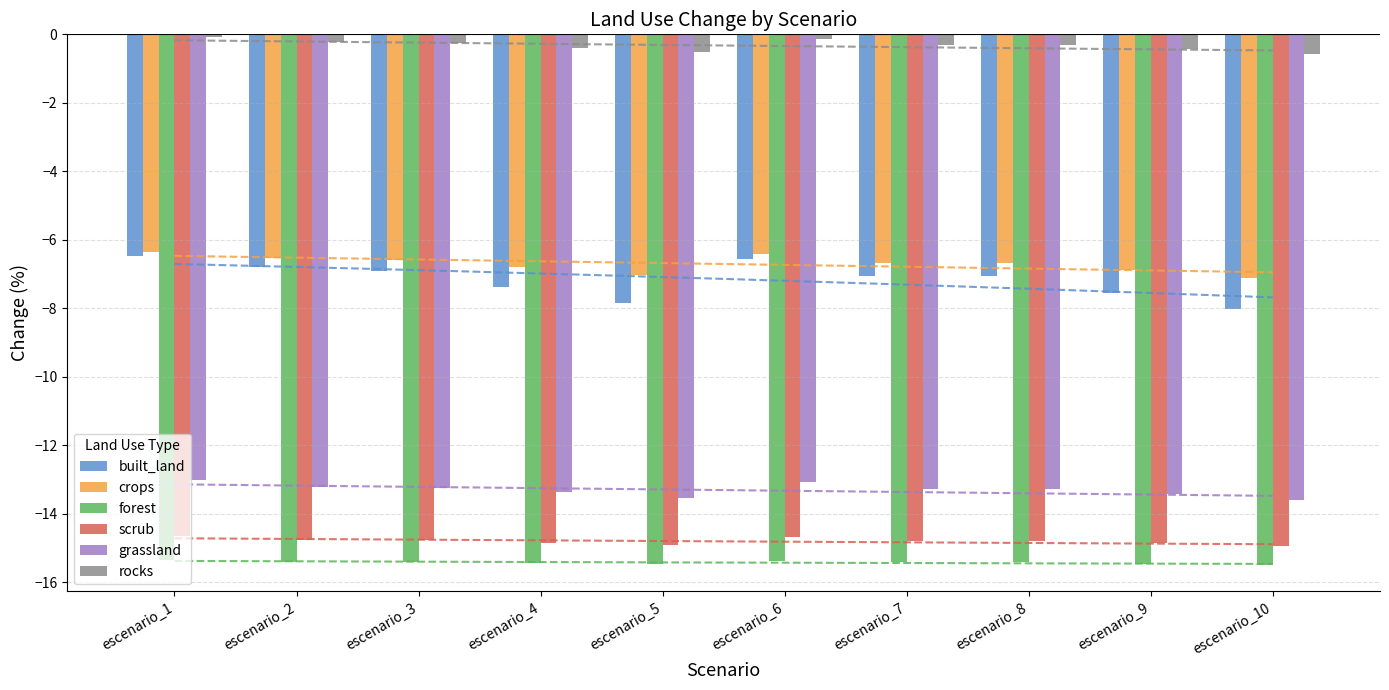

Reading left to right, list all the values displayed in this chart.

built_land: escenario_1=-6.5	escenario_2=-6.8	escenario_3=-6.9	escenario_4=-7.4	escenario_5=-7.9	escenario_6=-6.6	escenario_7=-7.1	escenario_8=-7.1	escenario_9=-7.5	escenario_10=-8.0
crops: escenario_1=-6.4	escenario_2=-6.5	escenario_3=-6.6	escenario_4=-6.8	escenario_5=-7.0	escenario_6=-6.4	escenario_7=-6.7	escenario_8=-6.7	escenario_9=-6.9	escenario_10=-7.1
forest: escenario_1=-15.4	escenario_2=-15.4	escenario_3=-15.4	escenario_4=-15.4	escenario_5=-15.5	escenario_6=-15.4	escenario_7=-15.4	escenario_8=-15.4	escenario_9=-15.5	escenario_10=-15.5
scrub: escenario_1=-14.7	escenario_2=-14.8	escenario_3=-14.8	escenario_4=-14.8	escenario_5=-14.9	escenario_6=-14.7	escenario_7=-14.8	escenario_8=-14.8	escenario_9=-14.9	escenario_10=-15.0
grassland: escenario_1=-13.0	escenario_2=-13.2	escenario_3=-13.2	escenario_4=-13.4	escenario_5=-13.6	escenario_6=-13.1	escenario_7=-13.3	escenario_8=-13.3	escenario_9=-13.4	escenario_10=-13.6
rocks: escenario_1=-0.1	escenario_2=-0.2	escenario_3=-0.3	escenario_4=-0.4	escenario_5=-0.5	escenario_6=-0.1	escenario_7=-0.3	escenario_8=-0.3	escenario_9=-0.4	escenario_10=-0.6